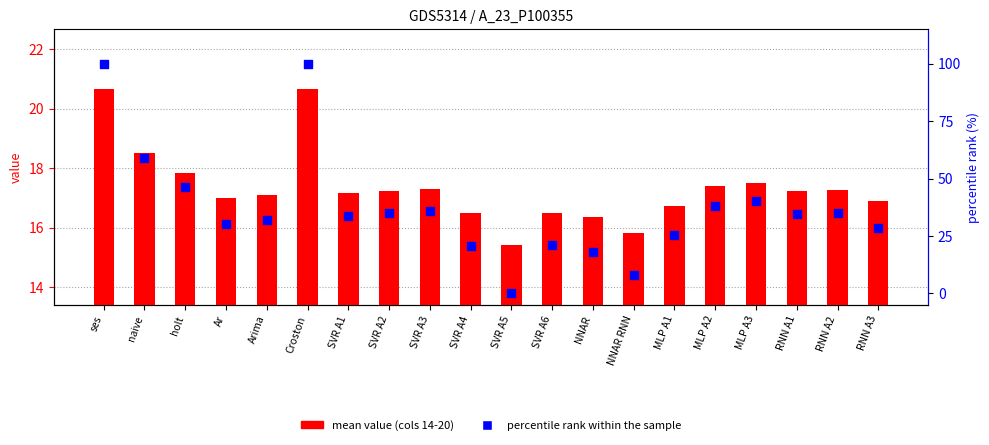

Which series contains the lowest Y value?

percentile rank within the sample